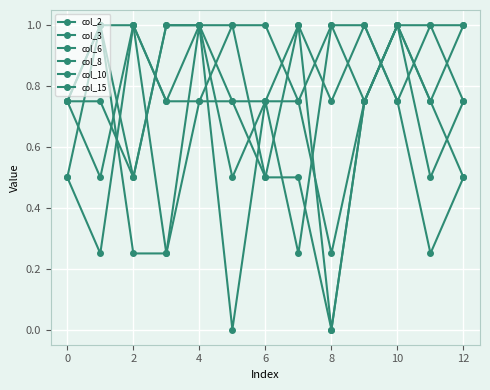

Which category has the highest value across all series?

2